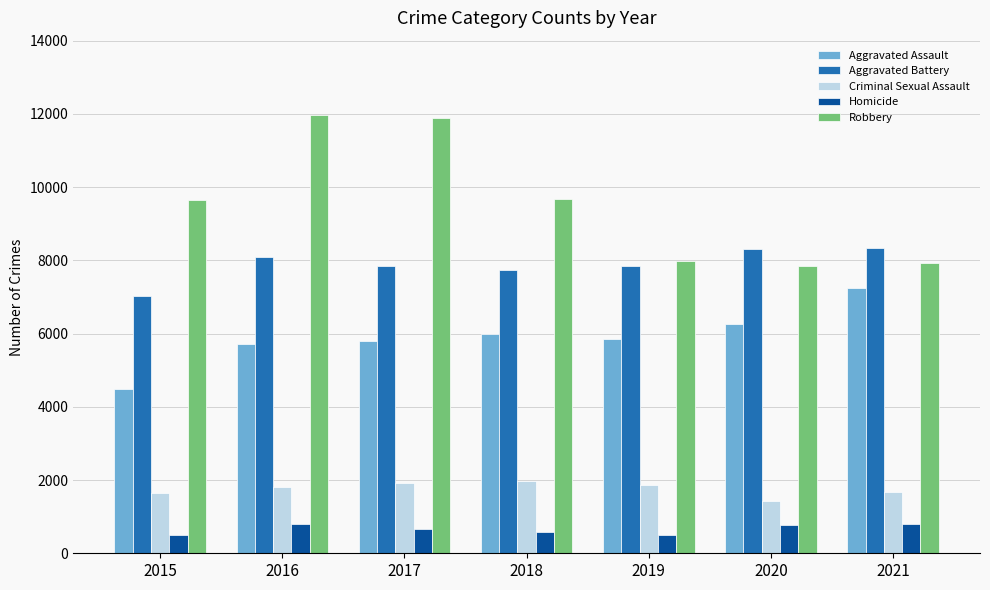

The value of Aggravated Battery at 2015 is 7018. True or false?

True